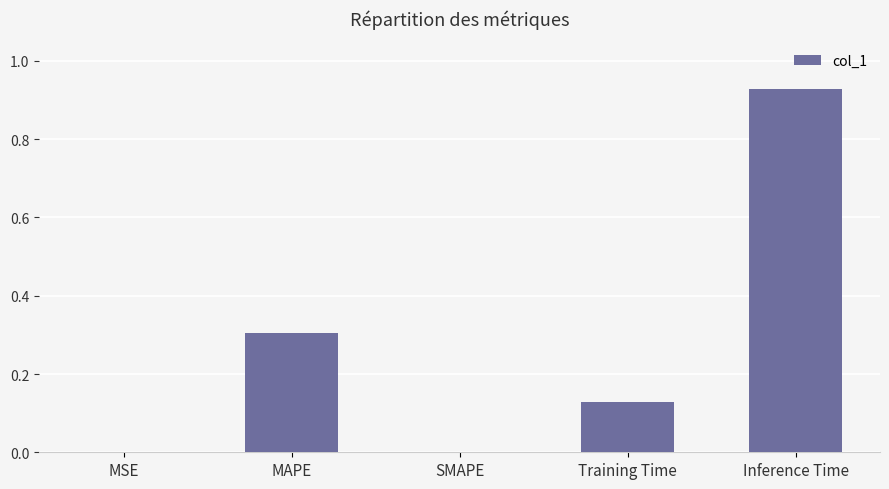

Is it true that the value at Training Time is 0.2?

False